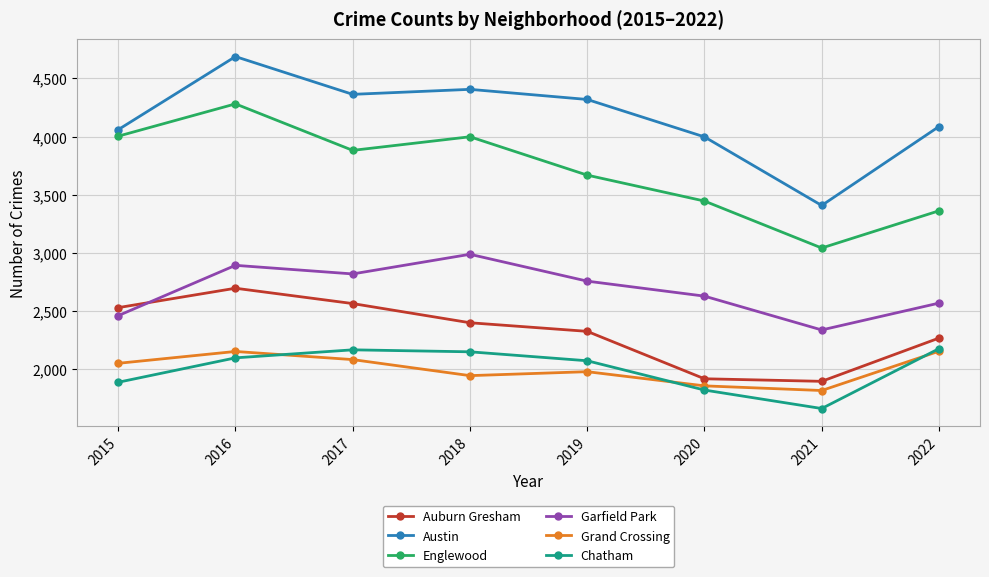

What is the difference between the maximum and minimum values in the Grand Crossing series?

338